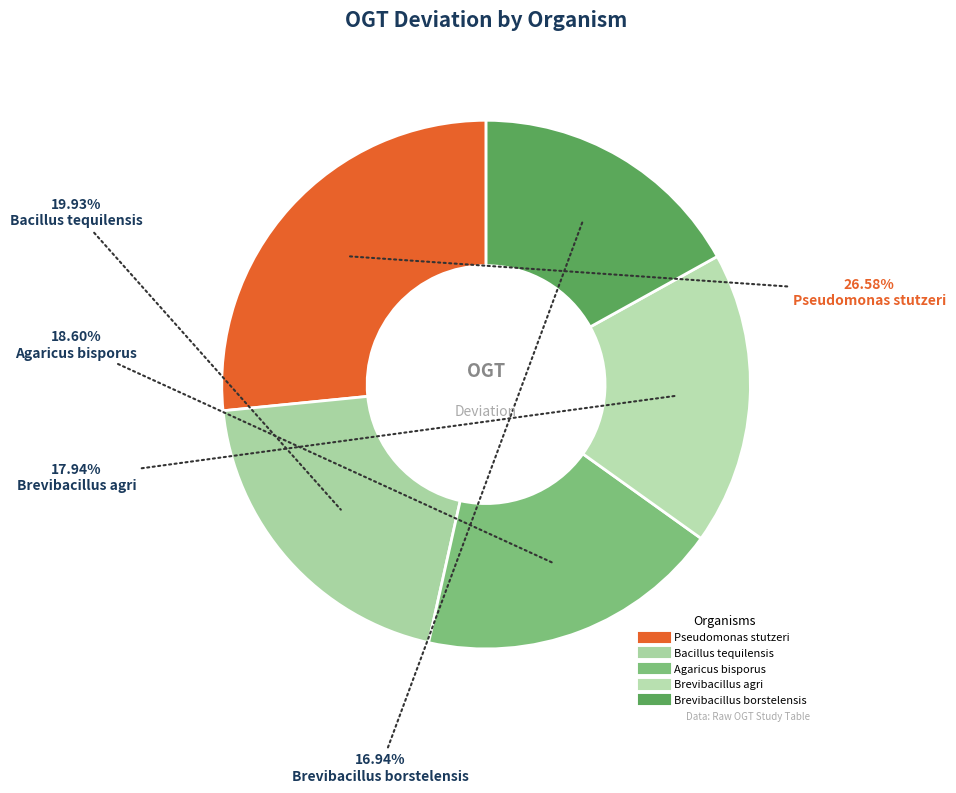

Rank the categories by value from highest to lowest.

Pseudomonas stutzeri, Bacillus tequilensis, Agaricus bisporus, Brevibacillus agri, Brevibacillus borstelensis